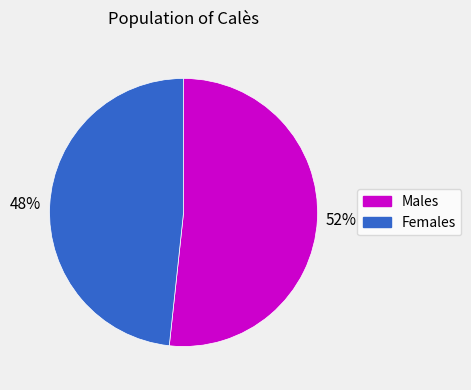

Does Females account for over 50% of the chart?

No